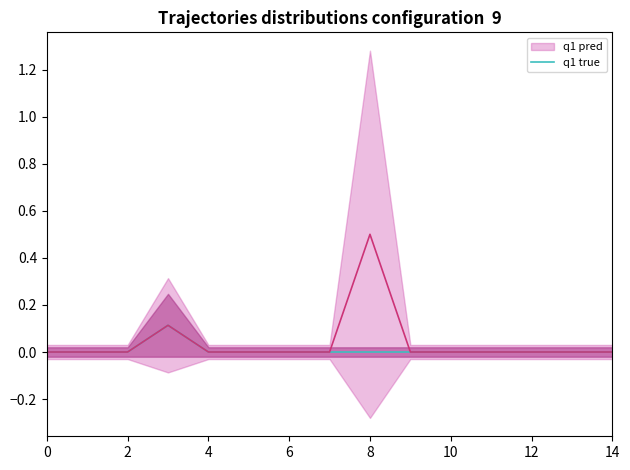

Is it true that q1 true equals 0.0 at 12?

True